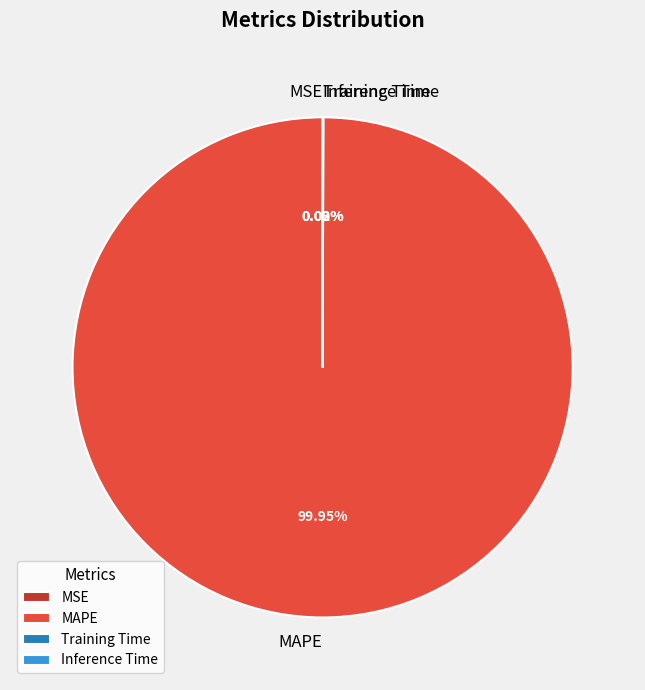

What is the largest slice in the pie chart?

MAPE